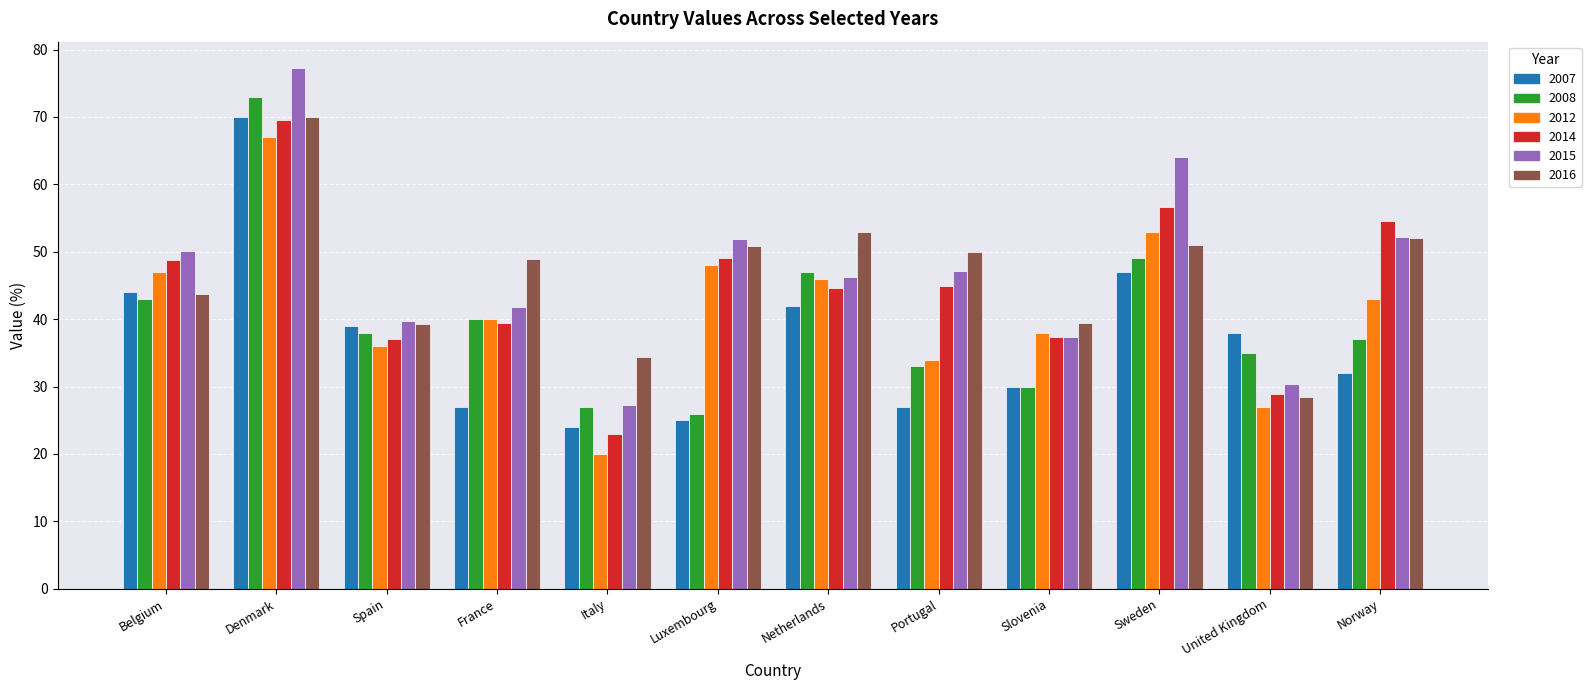

What position from the right is United Kingdom?

2